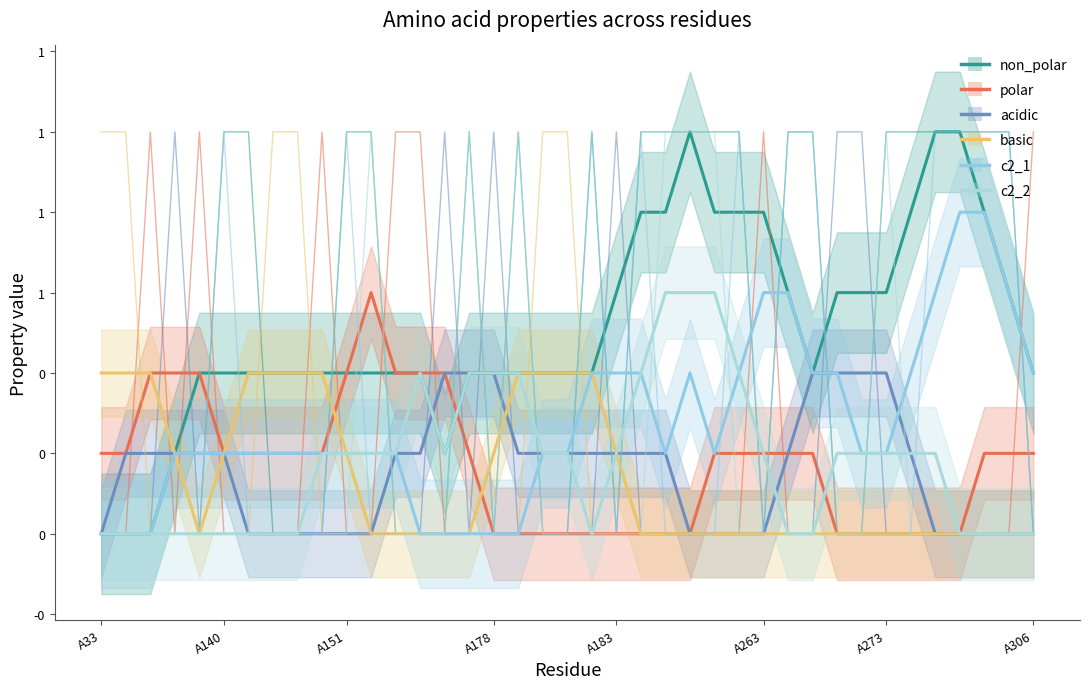

How many lines are shown in the chart?

6